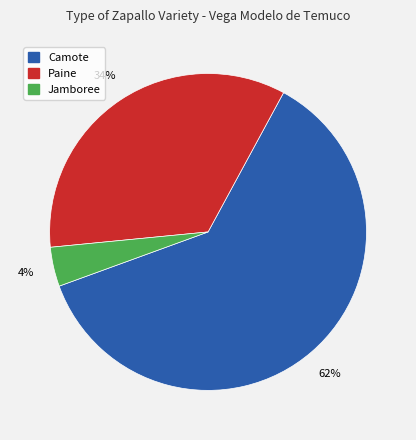

Is there any slice that represents more than half of the pie?

Yes